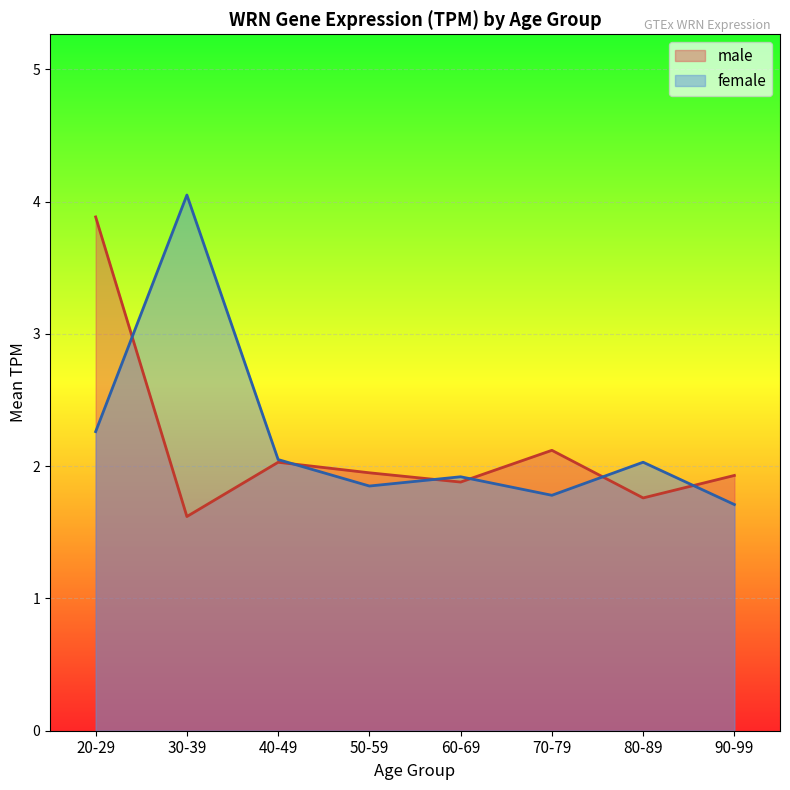

What is the difference between the values at 90-99 and 20-29?

0.6